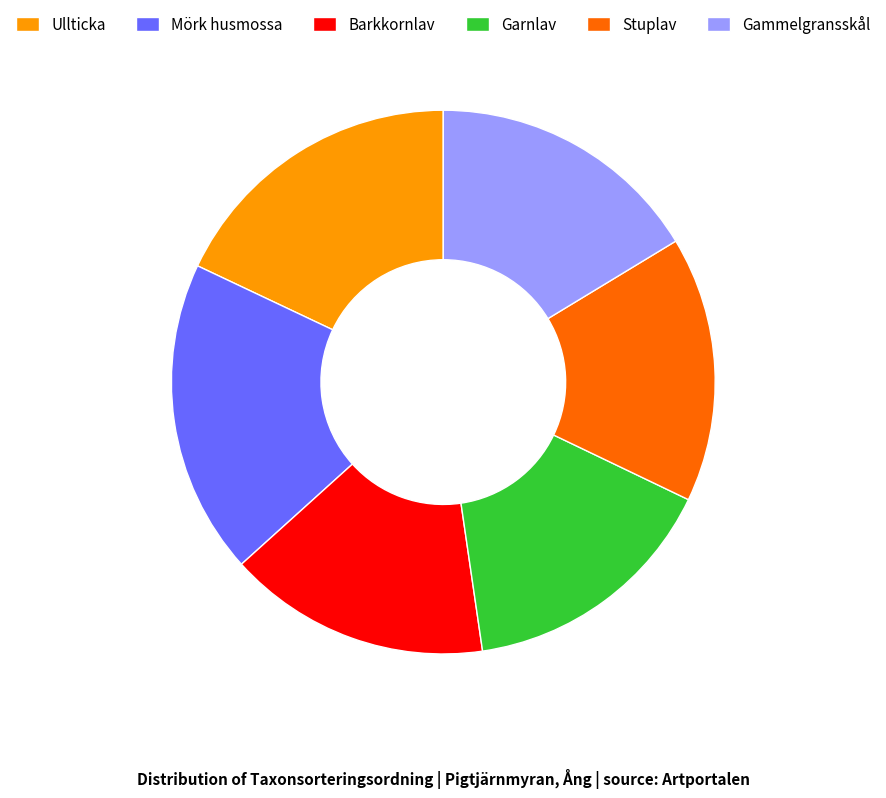

Which has a higher value, Garnlav or Mörk husmossa?

Mörk husmossa